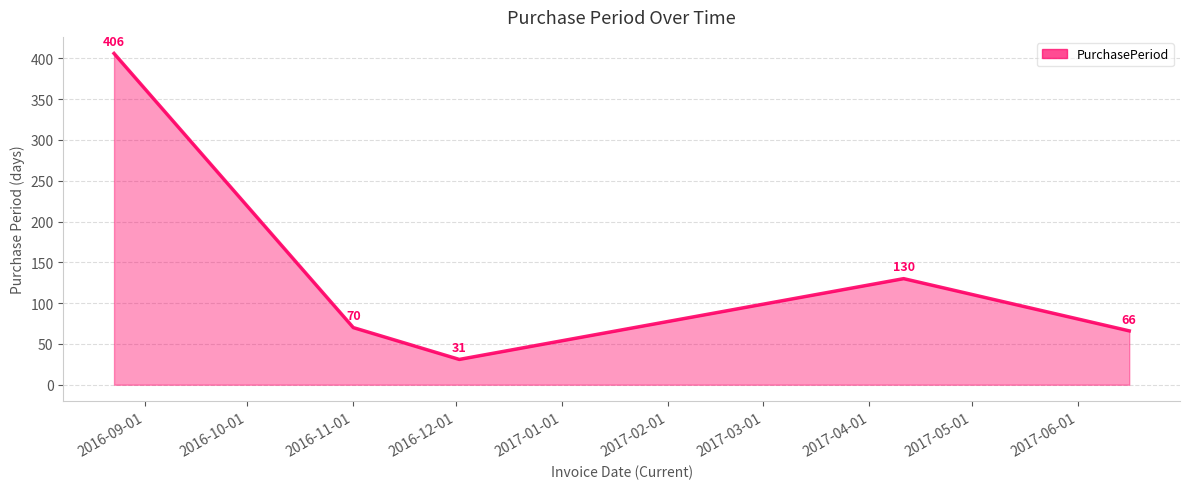

True or false: there are more than 0 points higher than both neighbors.

True